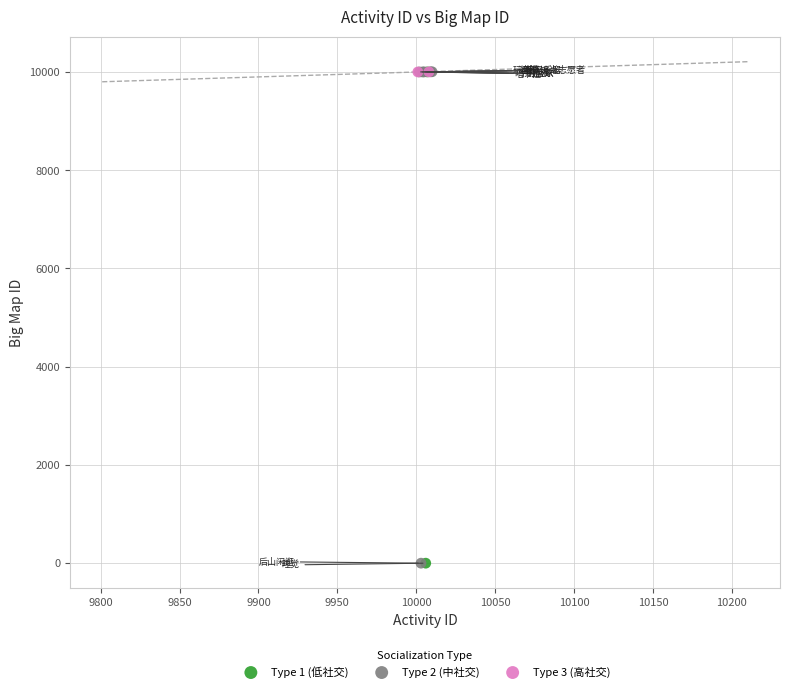

What are all the series names shown in the legend?

Type 1 (低社交), Type 2 (中社交), Type 3 (高社交)